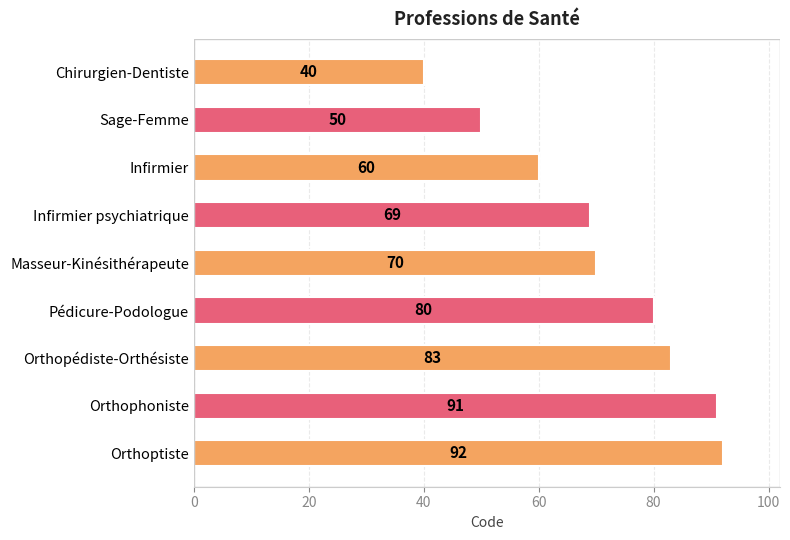

Reading top to bottom, transcribe all the data shown in this chart.

Chirurgien-Dentiste=40	Sage-Femme=50	Infirmier=60	Infirmier psychiatrique=69	Masseur-Kinésithérapeute=70	Pédicure-Podologue=80	Orthopédiste-Orthésiste=83	Orthophoniste=91	Orthoptiste=92